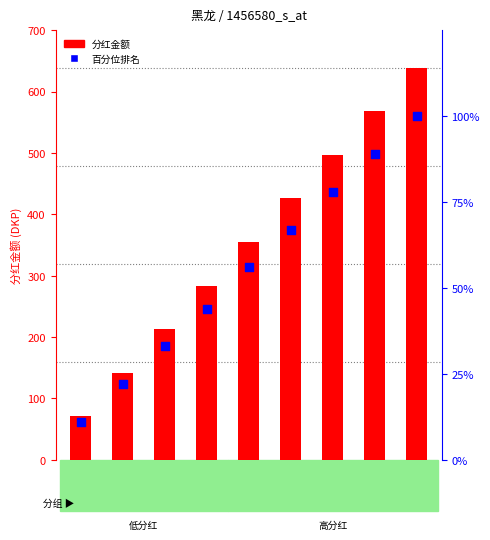

Which series contains the lowest Y value?

percentile rank within the sample